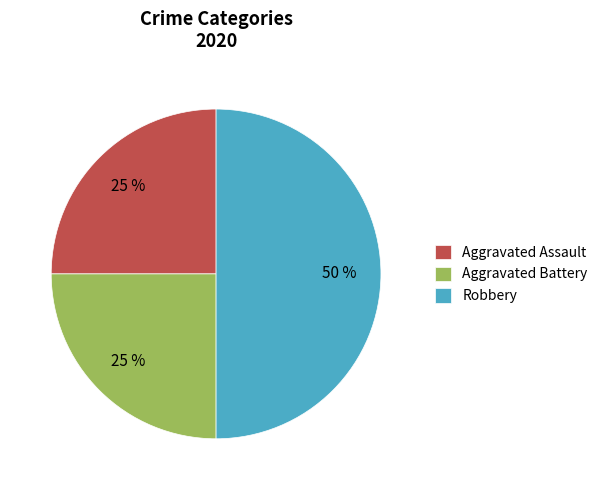

What is the ratio of the value at Aggravated Battery to the value at Robbery?

0.5